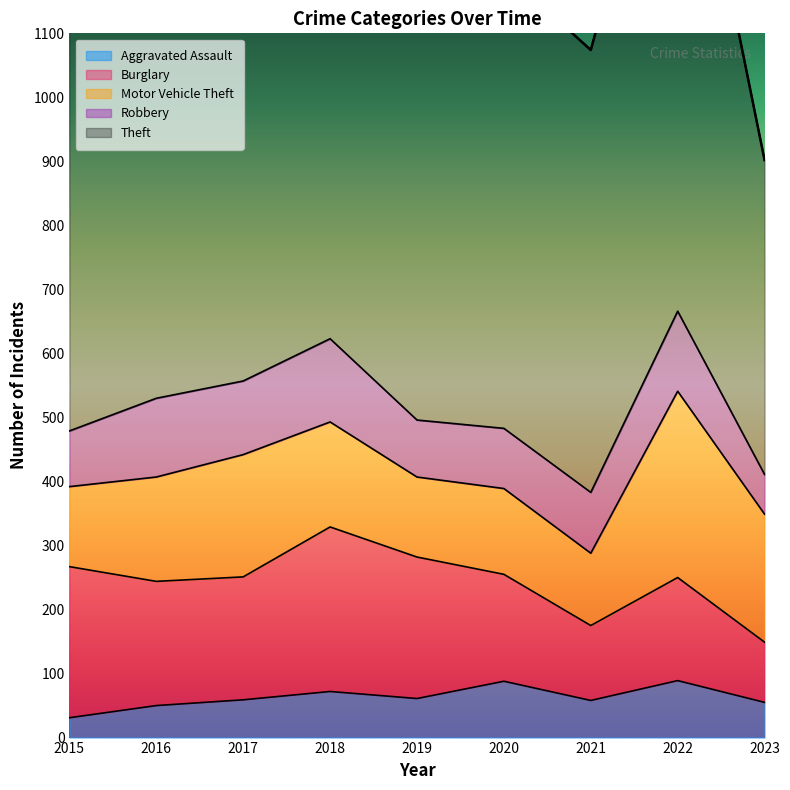

What value does the Aggravated Assault series have at 2019?

61